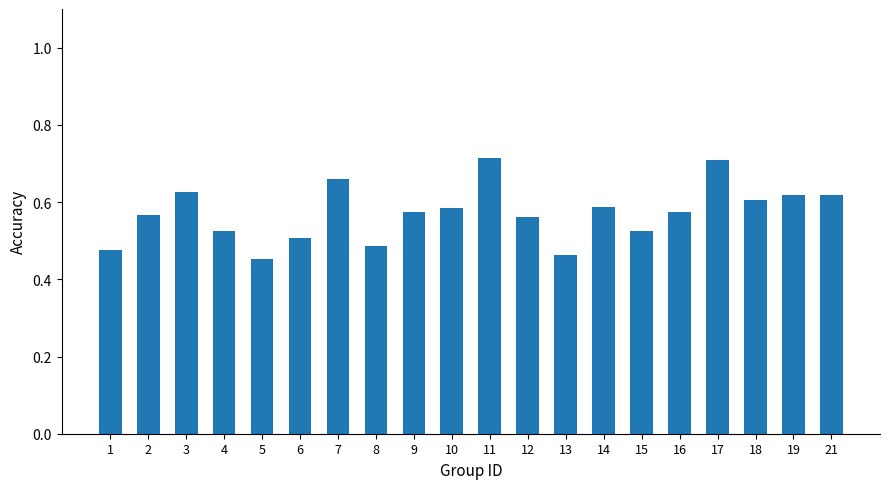

How many values are between 0 and 1?

20